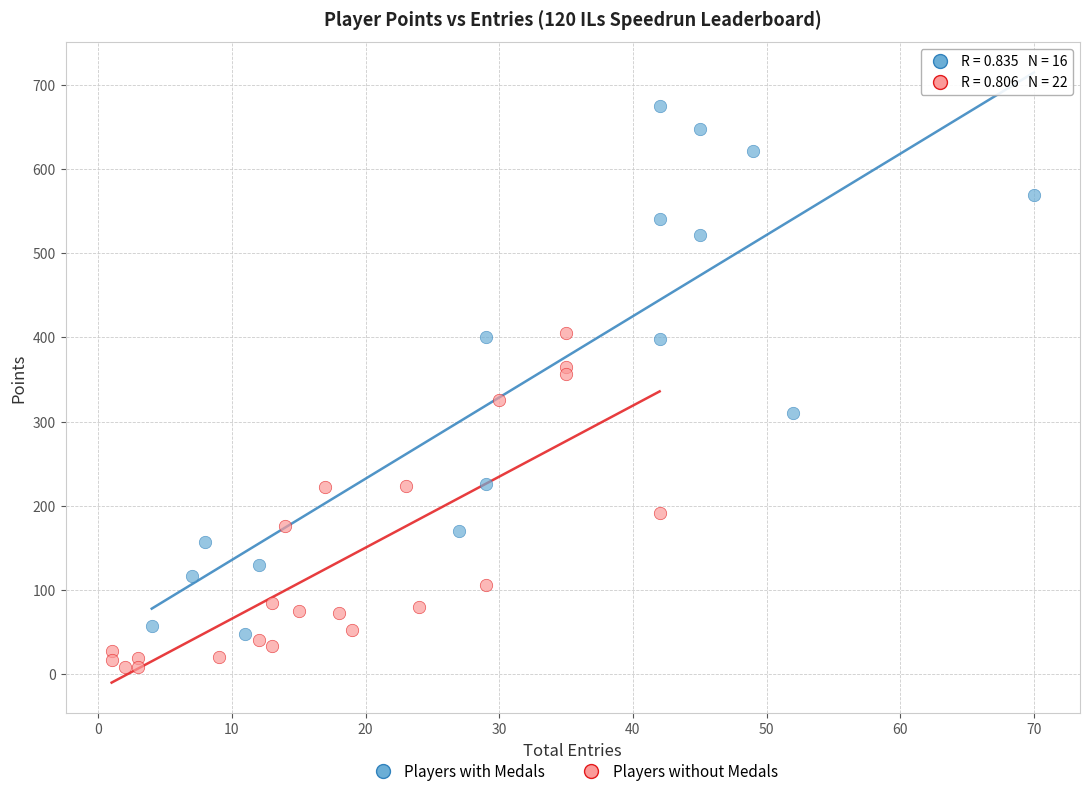

Which series reaches the minimum Y coordinate?

Players without Medals